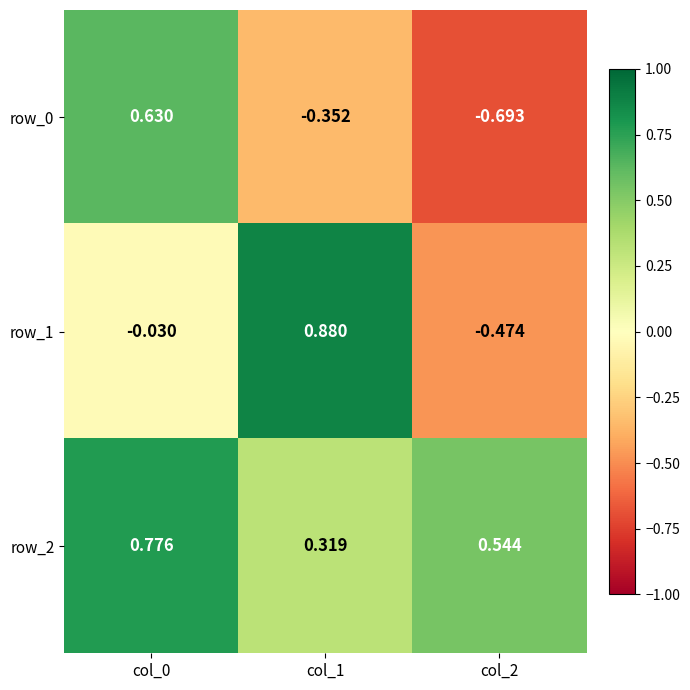

Is the value of row_1 at col_0 greater than the value of row_0 at col_2?

Yes